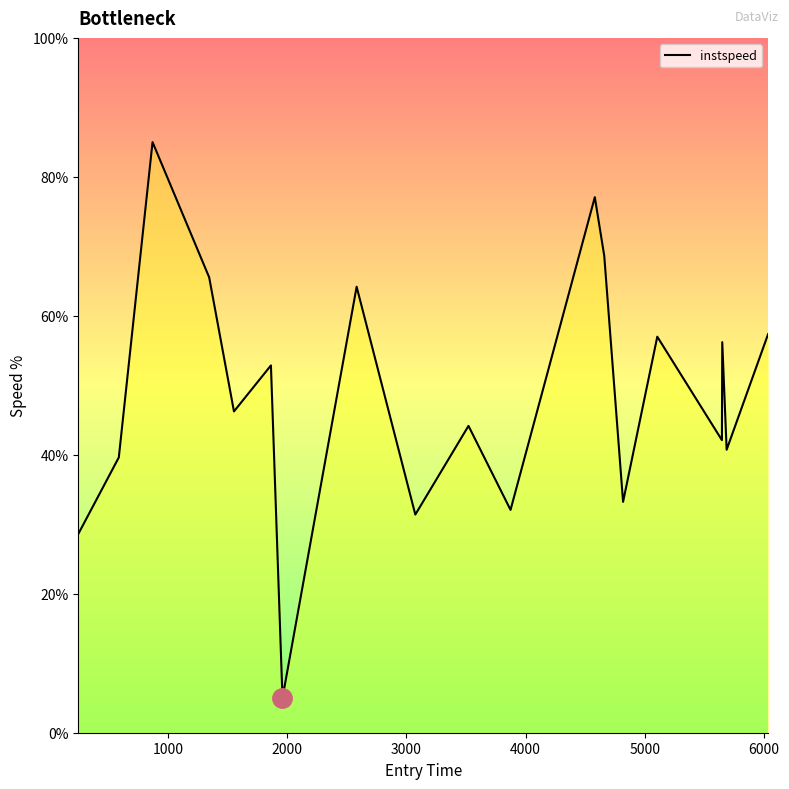

What is the minimum value shown in the chart?

5.0